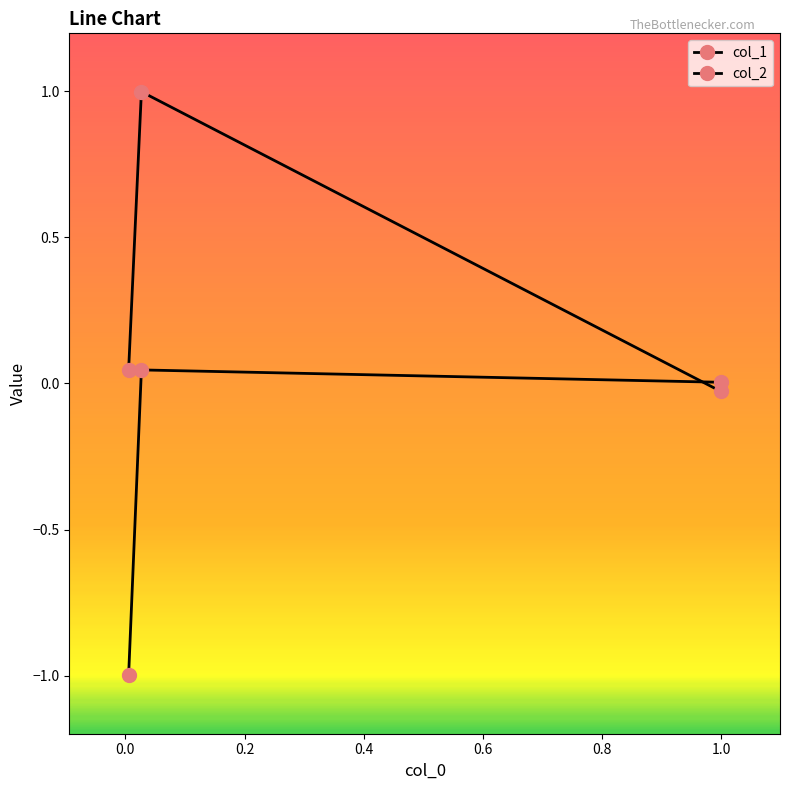

How many lines are shown in the chart?

2